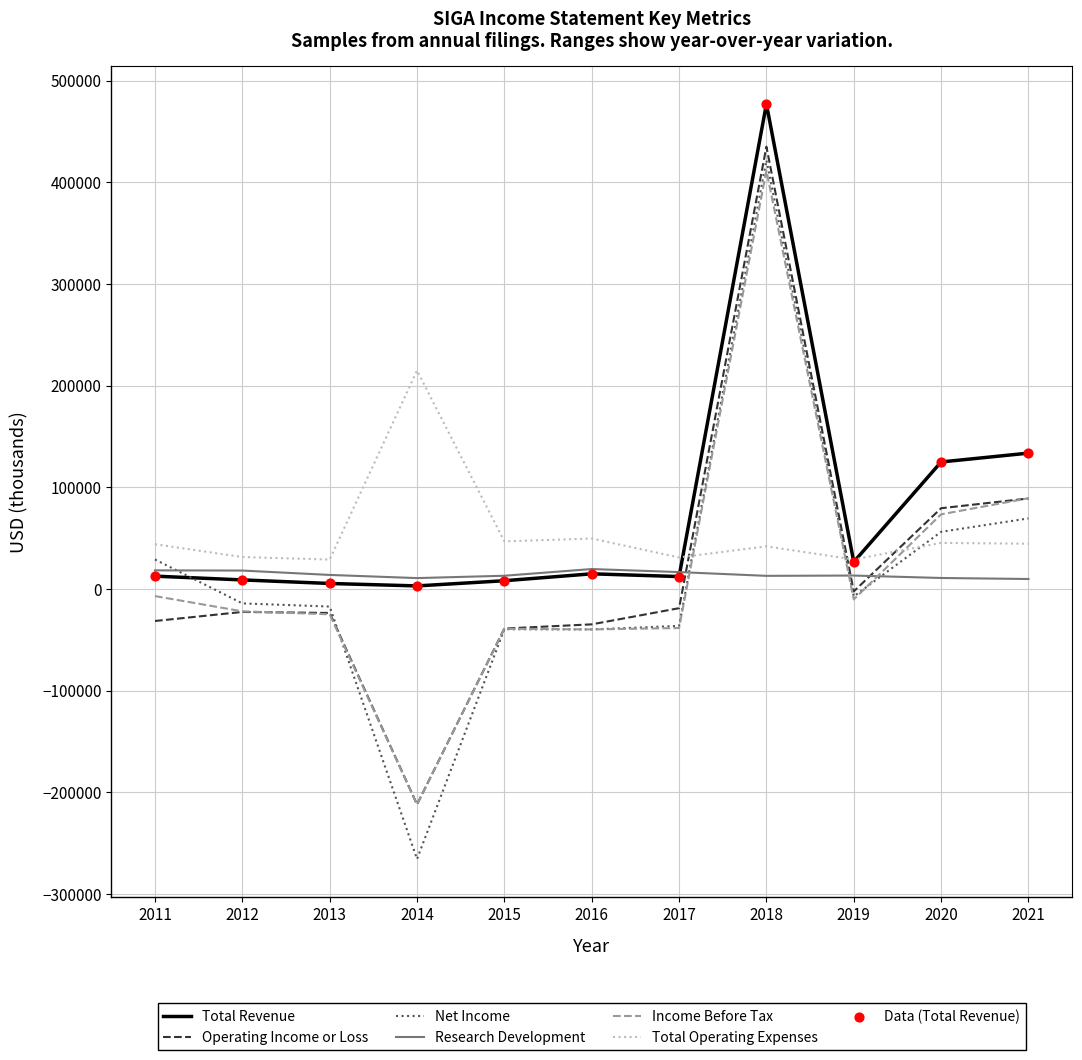

Which series has the largest range (max minus min)?

Net Income